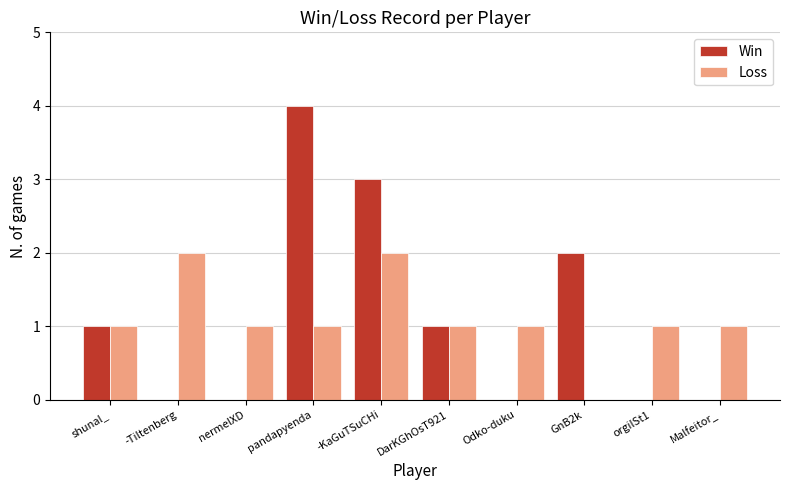

What is the highest value of the Win series?

4